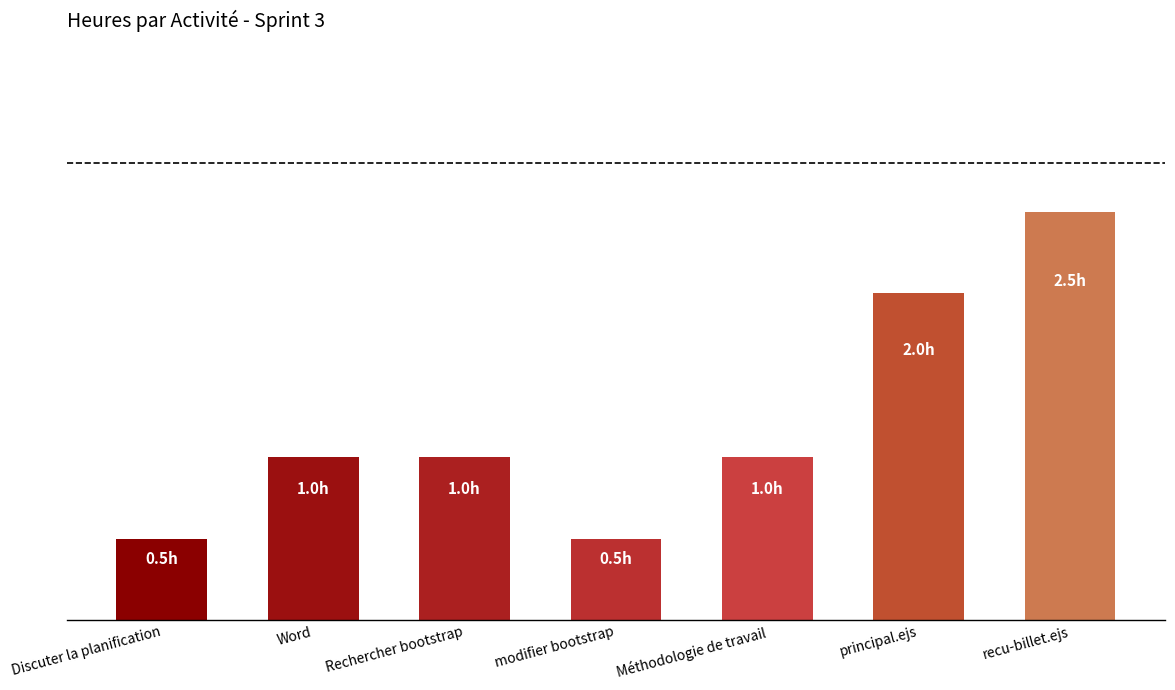

What value does the data have at Rechercher bootstrap?

1.0